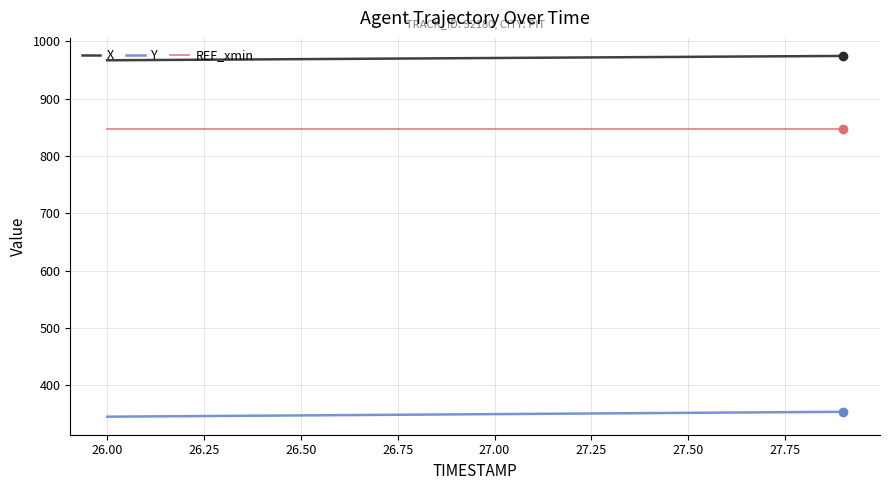

What is the greatest value displayed?

974.7